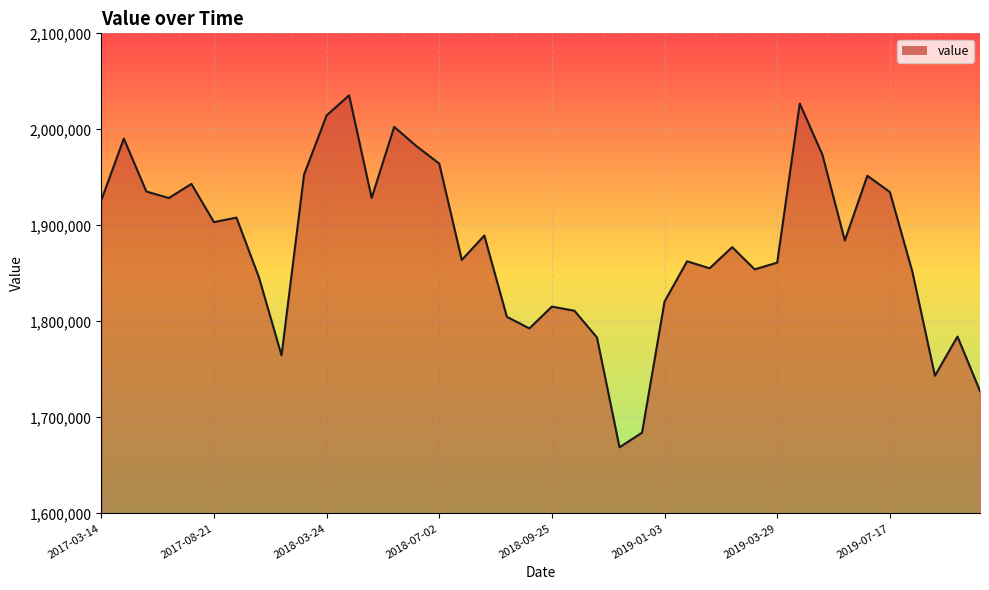

What is the maximum value shown in the chart?

2035400